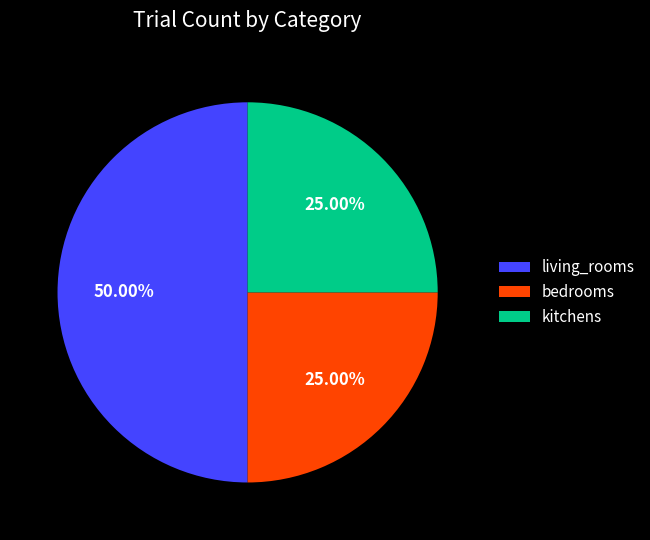

Does kitchens account for over 50% of the chart?

No